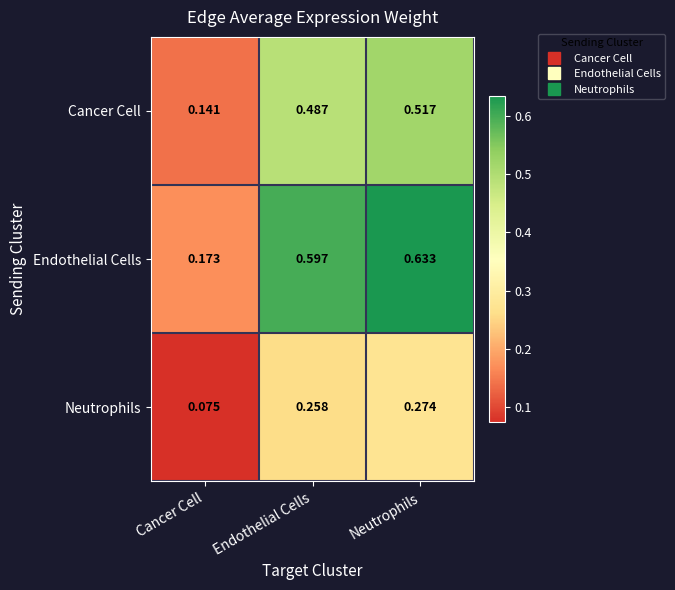

How many categories are shown in the chart?

3